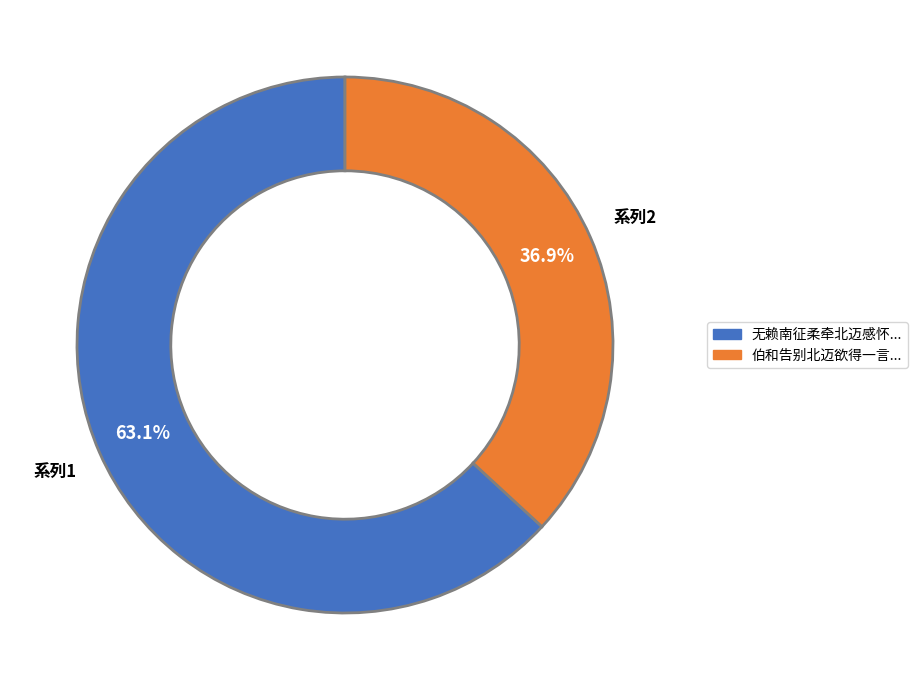

Does any single category account for the majority?

Yes